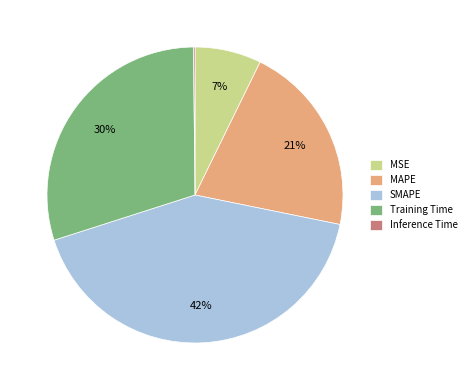

Combined, do MSE and Training Time account for over 50%?

No